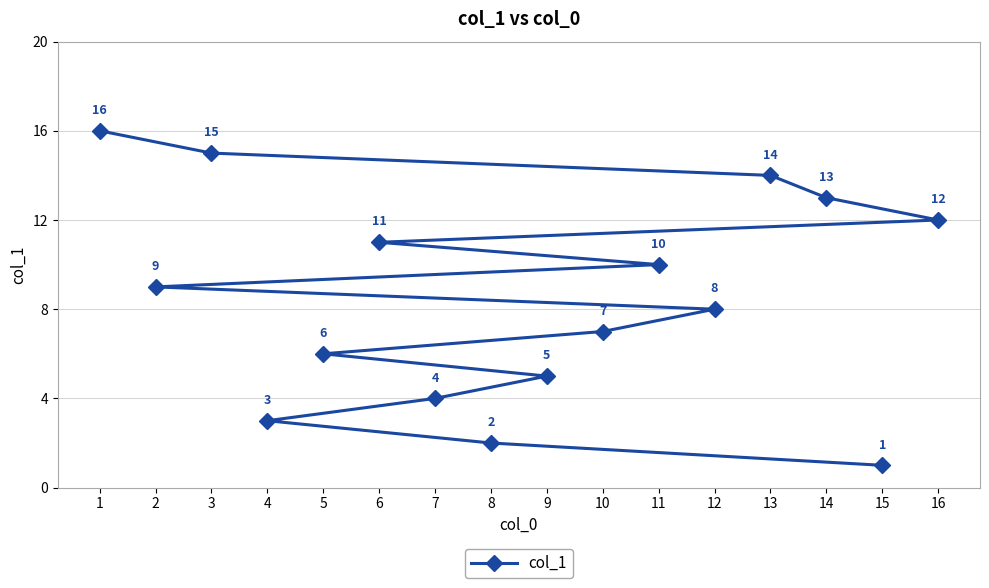

How many lines are shown in the chart?

1